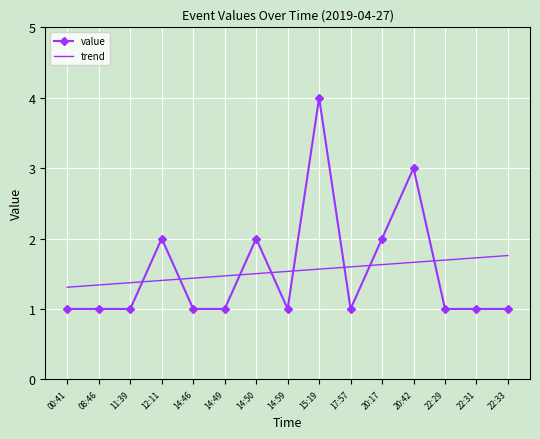

After their last crossing, which series has the higher values: value or trend?

trend